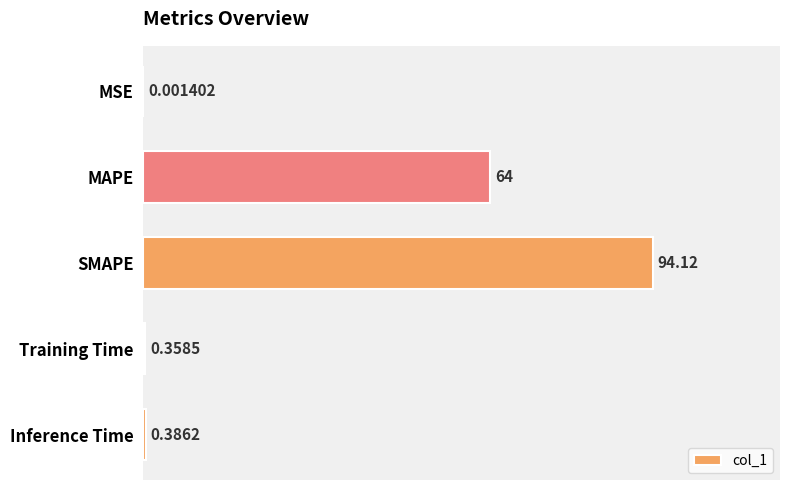

Where is the data nearest to the value 47?

MAPE